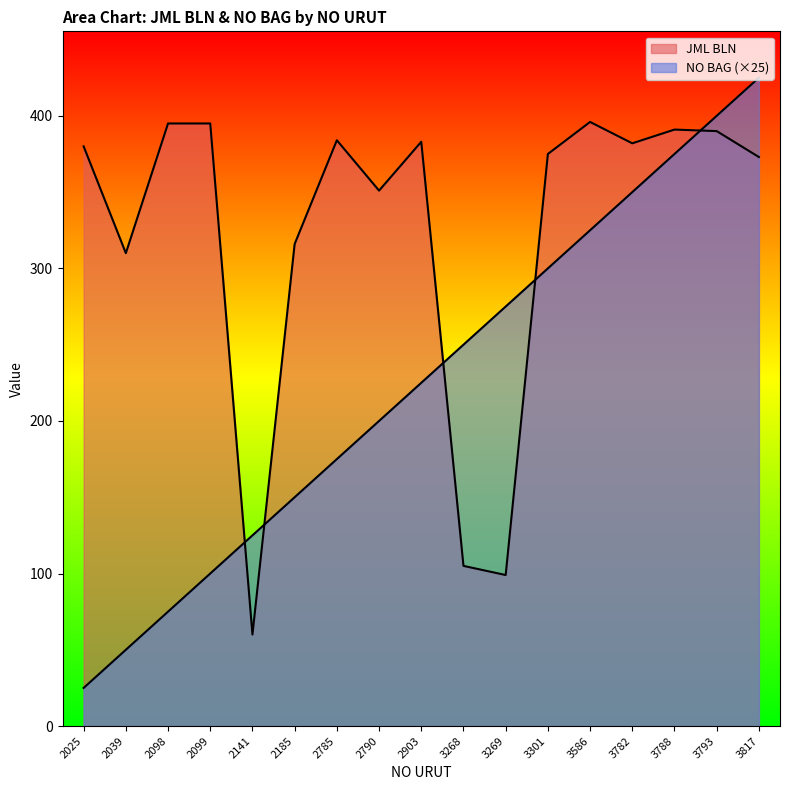

What are all the series names shown in the legend?

JML BLN, NO BAG